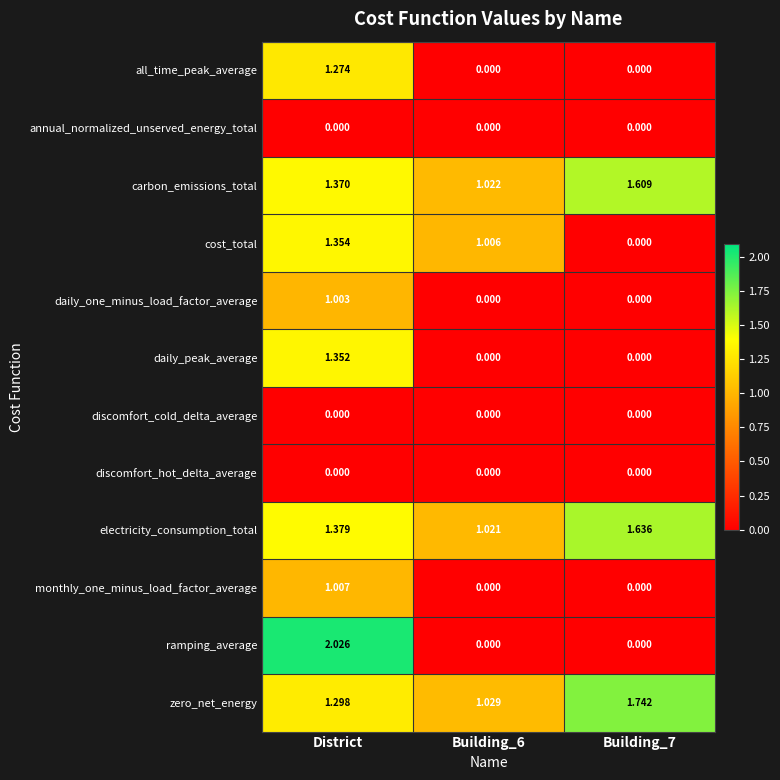

Between District and Building_6, which series saw the biggest shift?

ramping_average